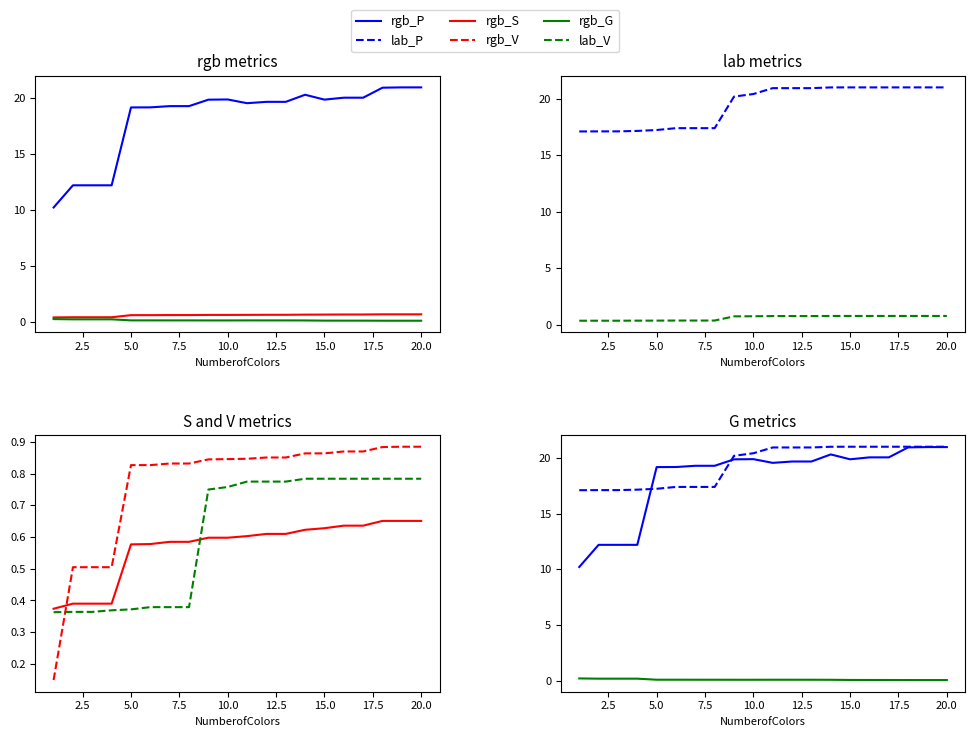

What is the value of the rgb_P point at the 8th from the left?

19.3